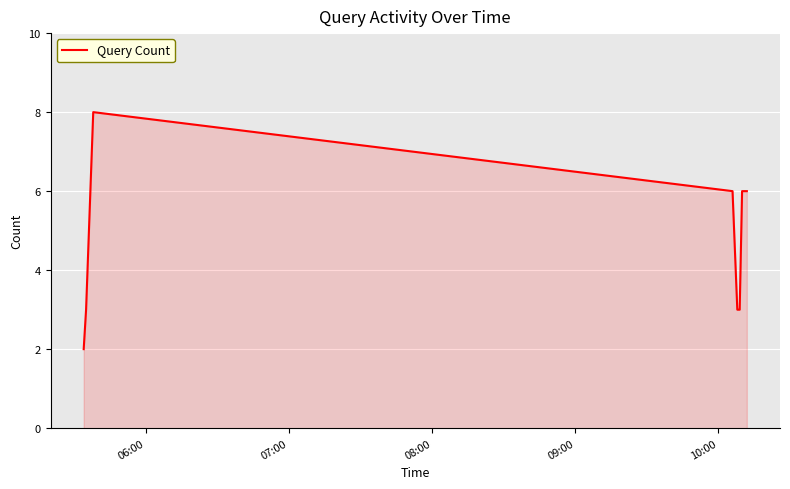

True or false: the data has more than 0 interior local peaks.

True